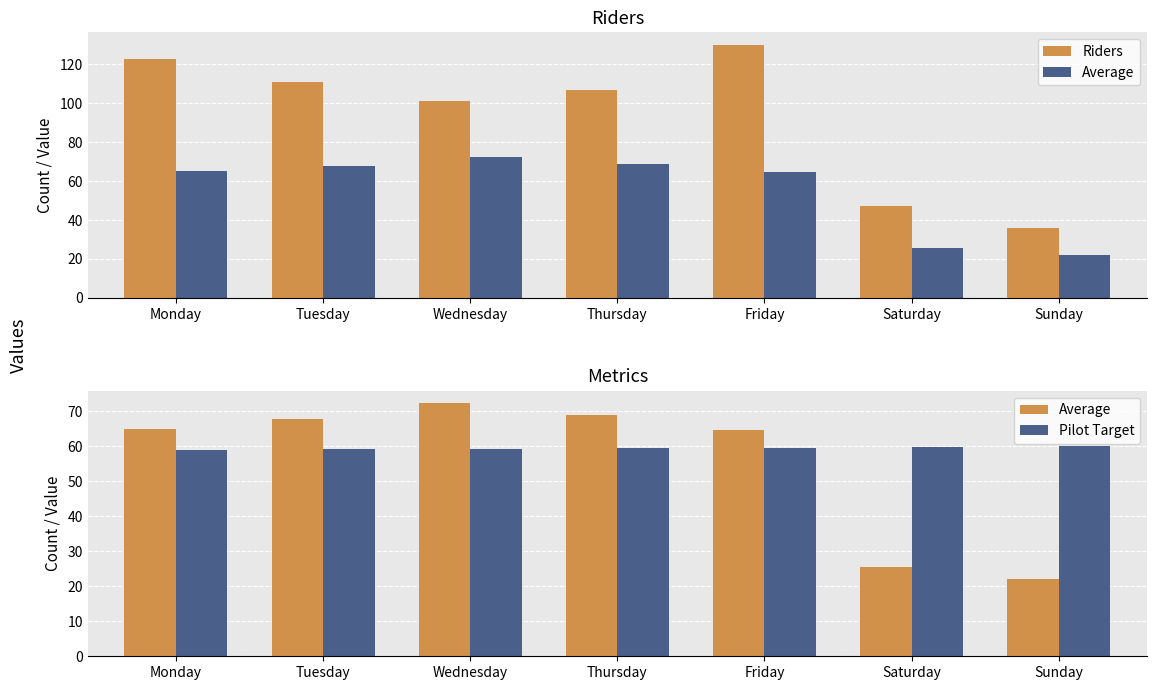

Is it true that Riders equals 189.6 at Thursday?

False